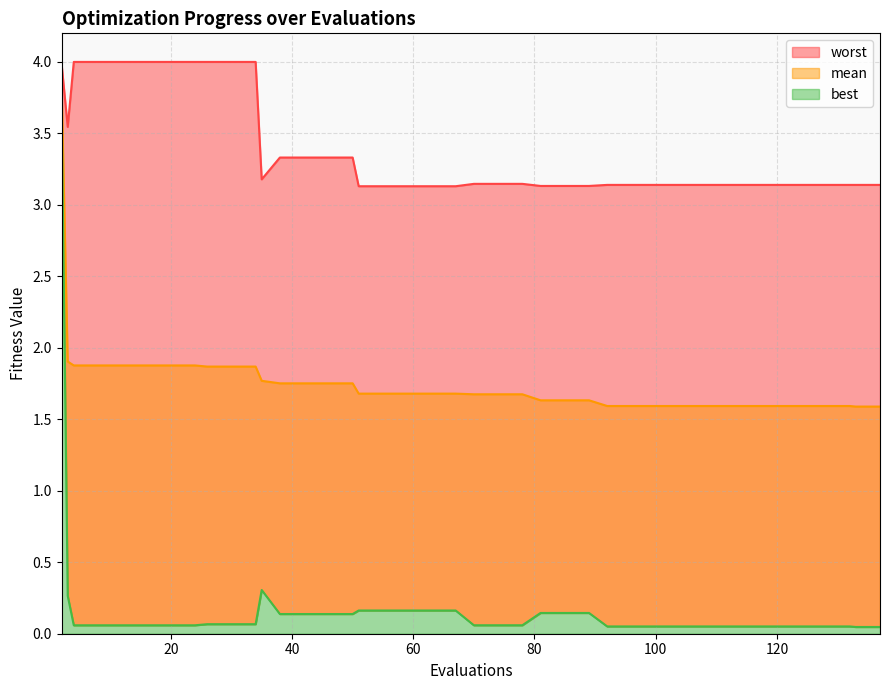

What is the average value of the worst series?

3.4